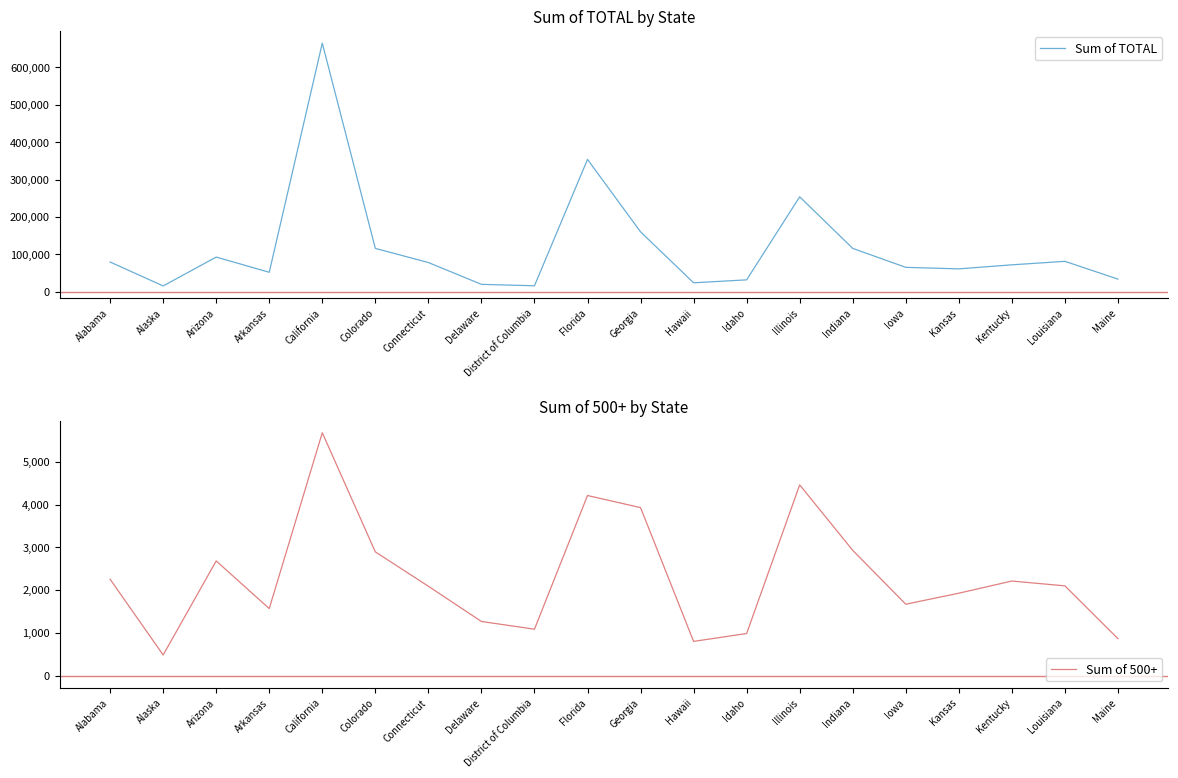

Between Illinois and Hawaii, which is larger?

Illinois